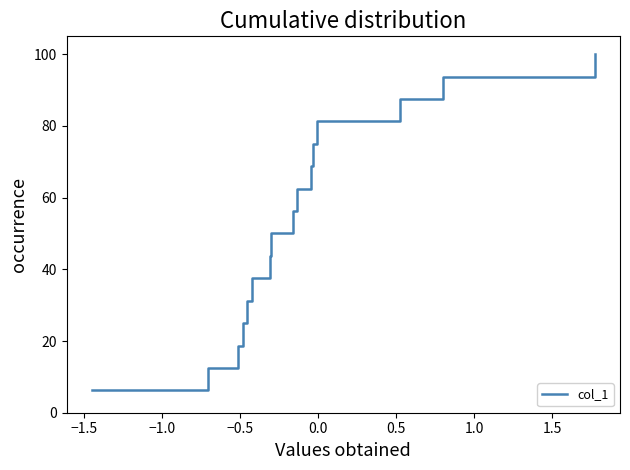

What is the greatest value displayed?

100.0